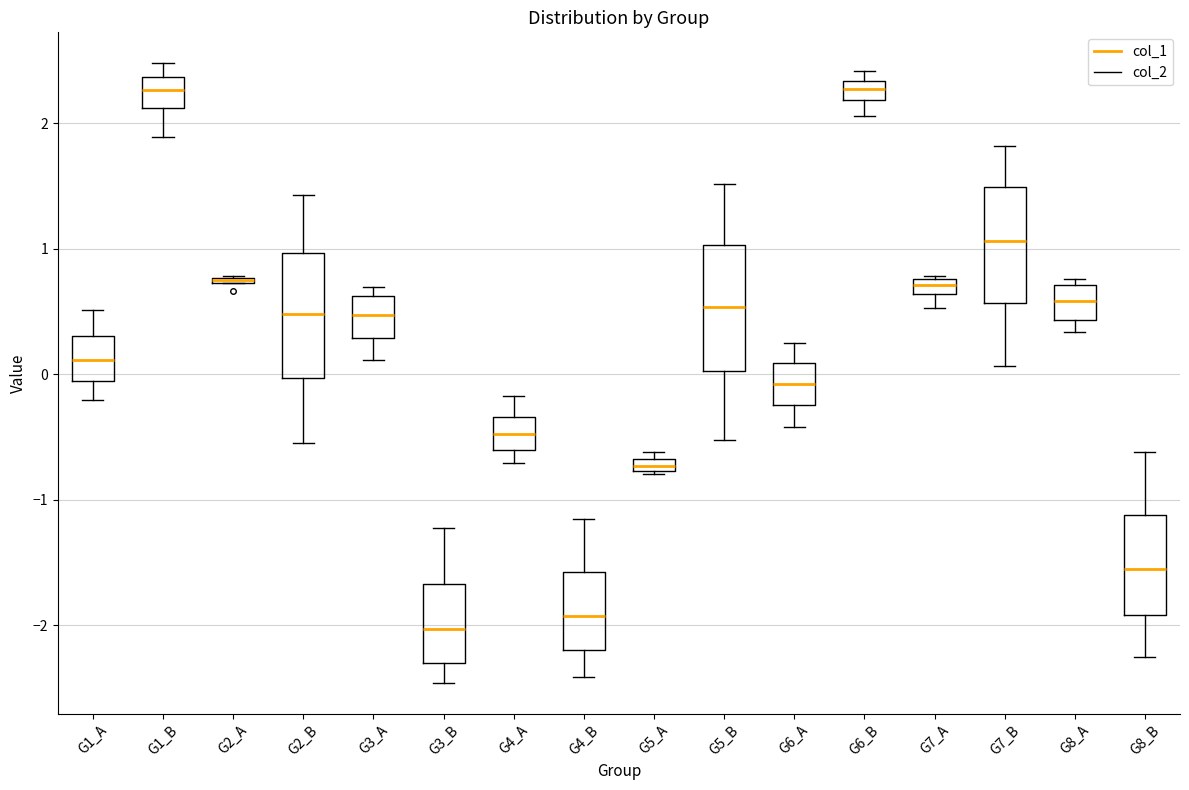

Where does the median line of the box for G8_A sit on the y-axis? The values are not printed on the chart, so give them approximately, as read against the axis.

0.6